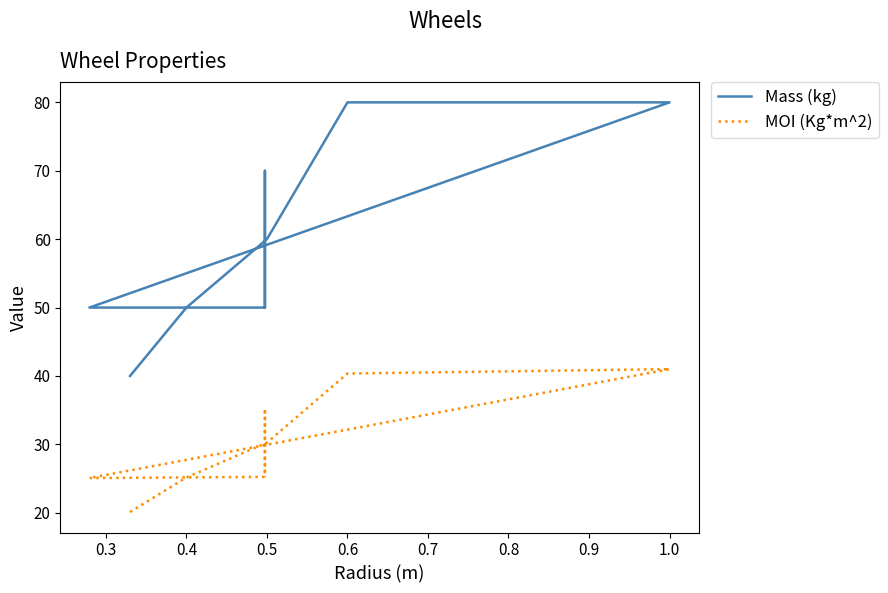

How many data points does each series have?

9